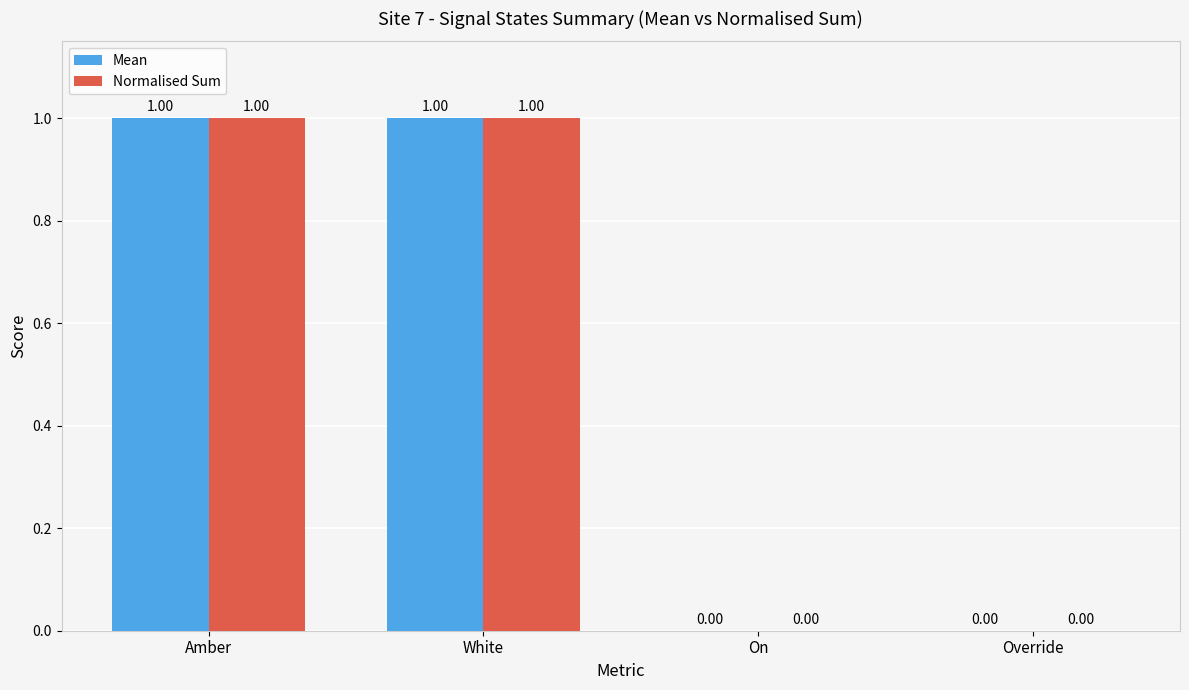

At which category does the chart reach its peak across all series?

Amber